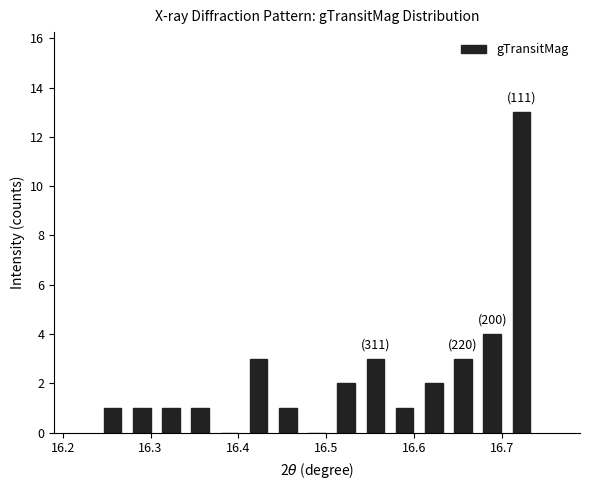

Read against the x-axis, roughly where is the centre of the tallest bar?

16.72